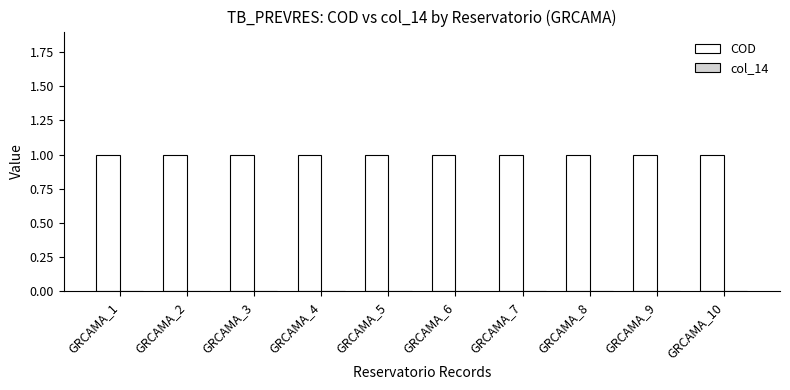

Between GRCAMA_4 and GRCAMA_10, which series saw the biggest shift?

COD